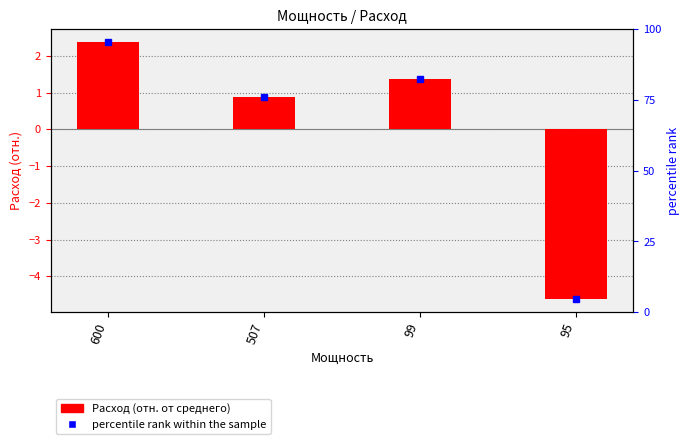

What is the value of the 4th bar from the left?

-4.6